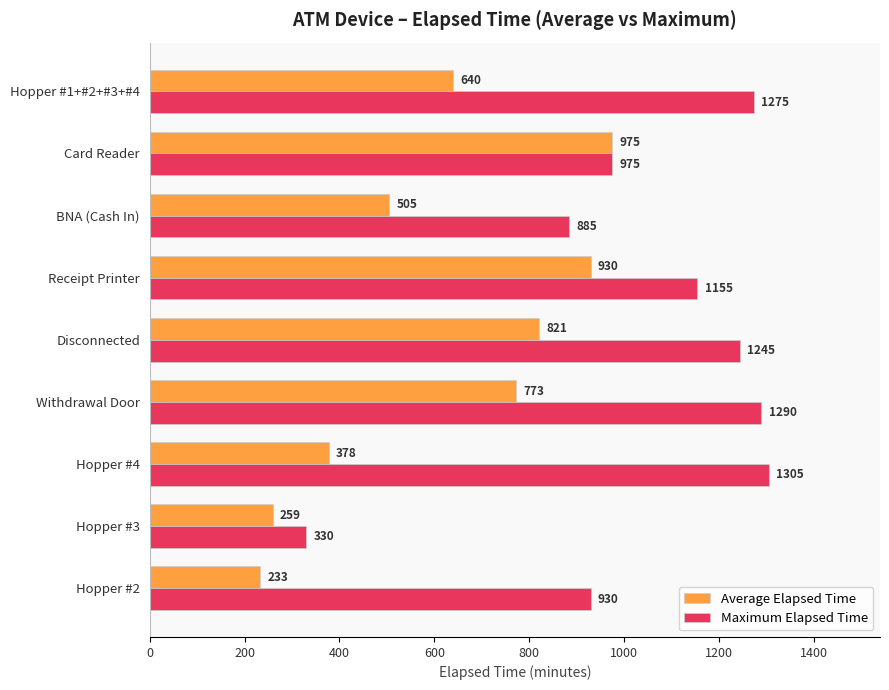

What is the difference between the second highest and second lowest values in the Average Elapsed Time series?

671